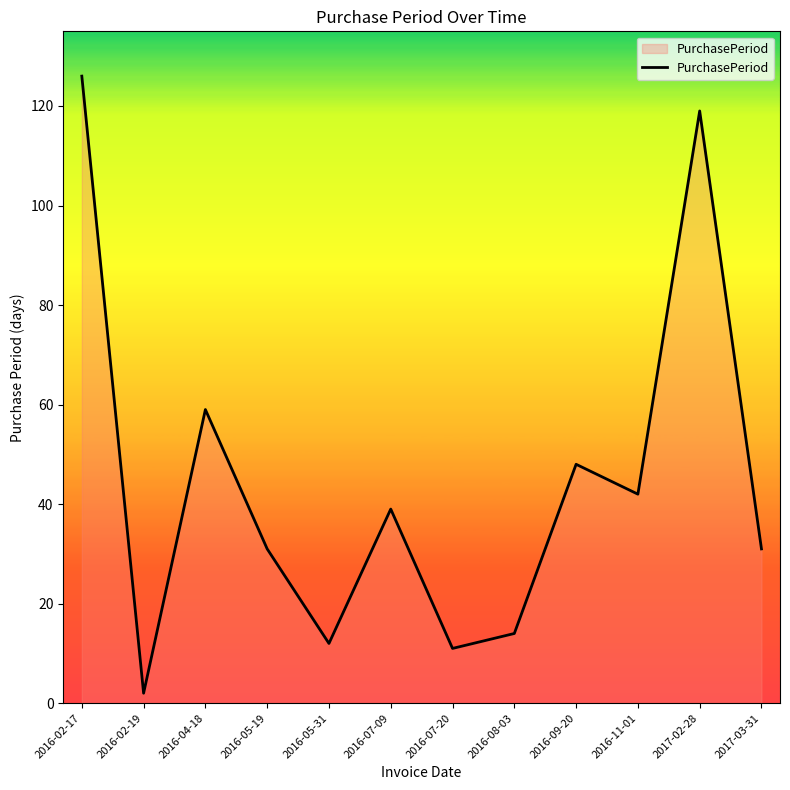

What position from the left is 2016-05-31?

5